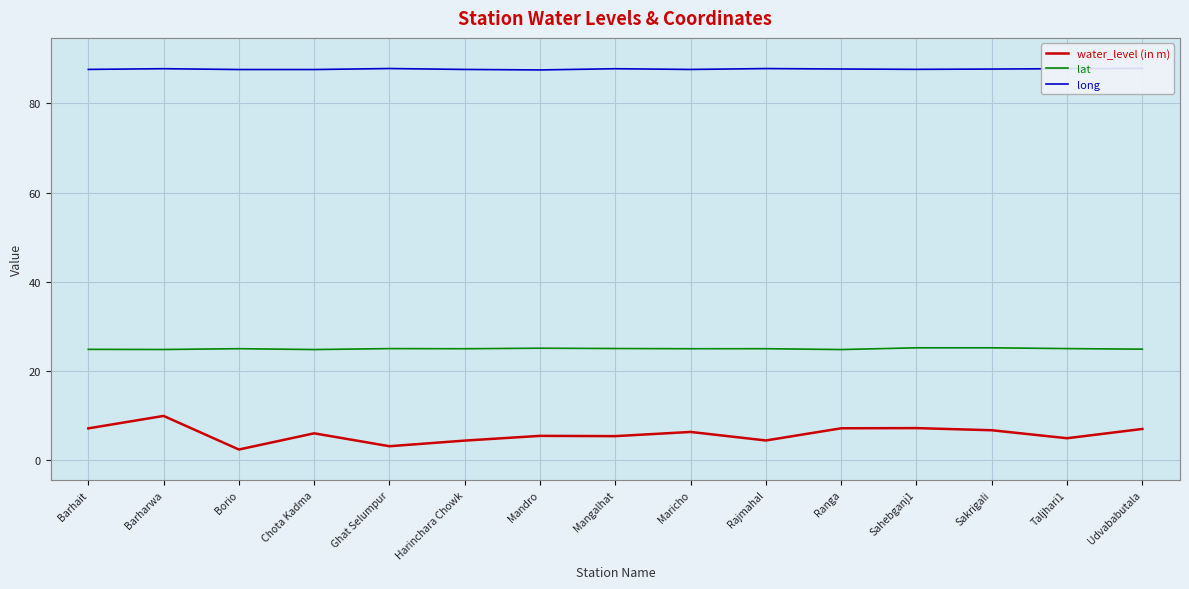

Reading left to right, extract all data points from this chart.

water_level (in m): 7.2	10.0	2.4	6.1	3.2	4.4	5.5	5.4	6.4	4.5	7.2	7.2	6.8	5.0	7.0
lat: 24.9	24.9	25.0	24.8	25.1	25.0	25.1	25.1	25.0	25.0	24.8	25.2	25.2	25.1	24.9
long: 87.6	87.8	87.6	87.6	87.8	87.6	87.5	87.8	87.6	87.8	87.7	87.6	87.7	87.8	87.9